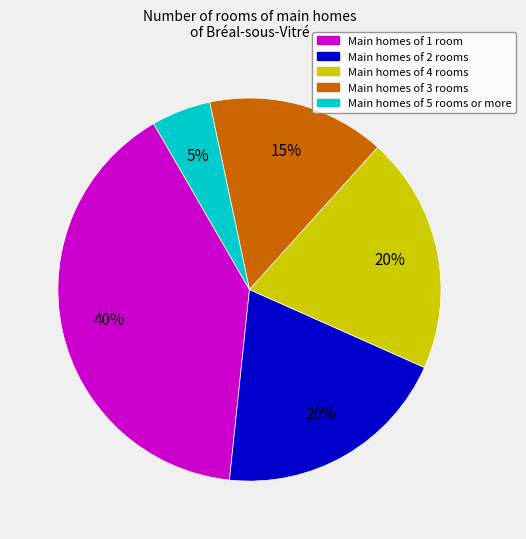

To the nearest percent, what is the average slice percentage?

20%